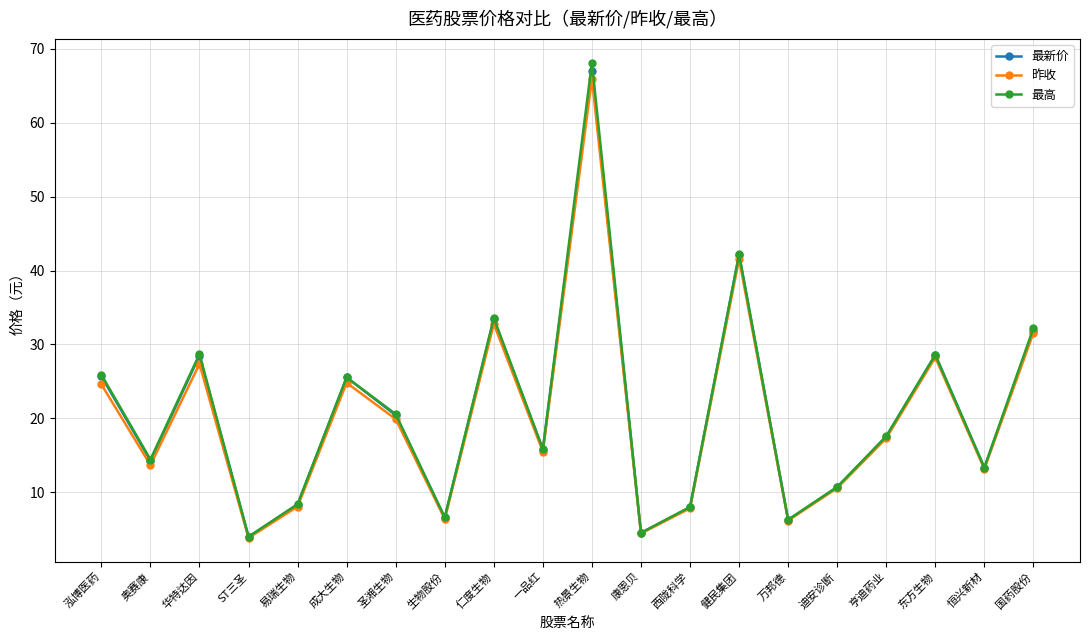

Between 奥赛康 and 热景生物, which series saw the biggest shift?

最高